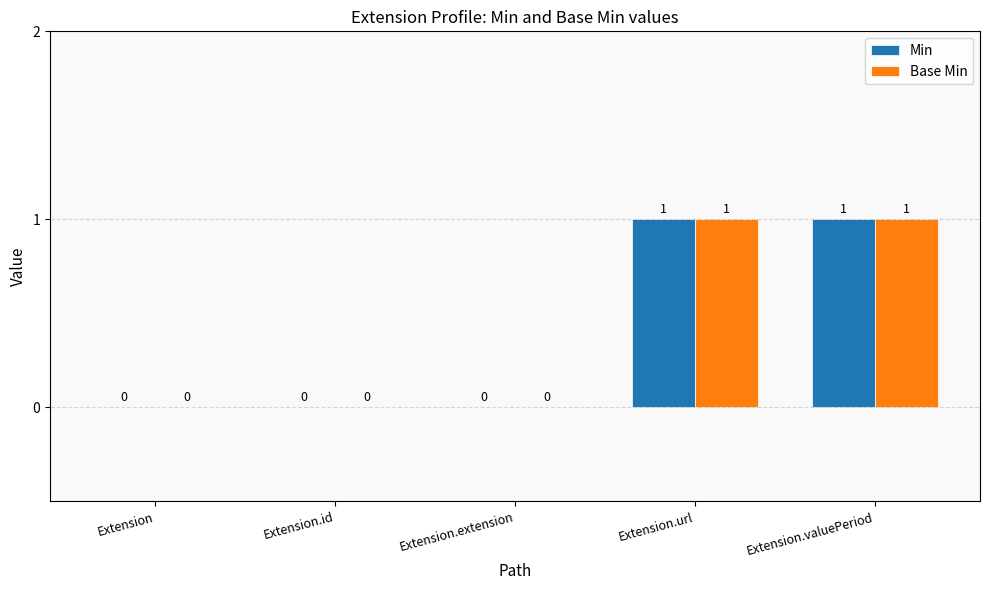

What are all the series names shown in the legend?

Min, Base Min